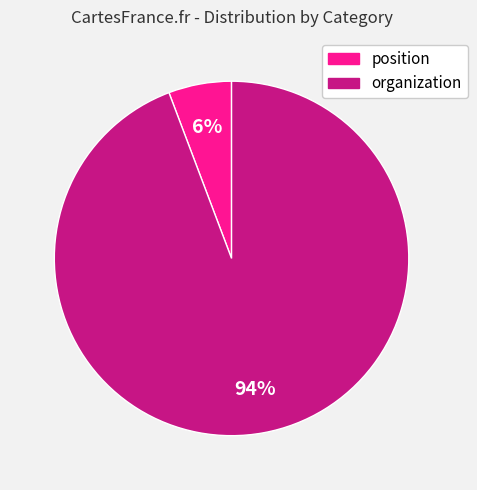

Rank the categories by value from highest to lowest.

organization, position